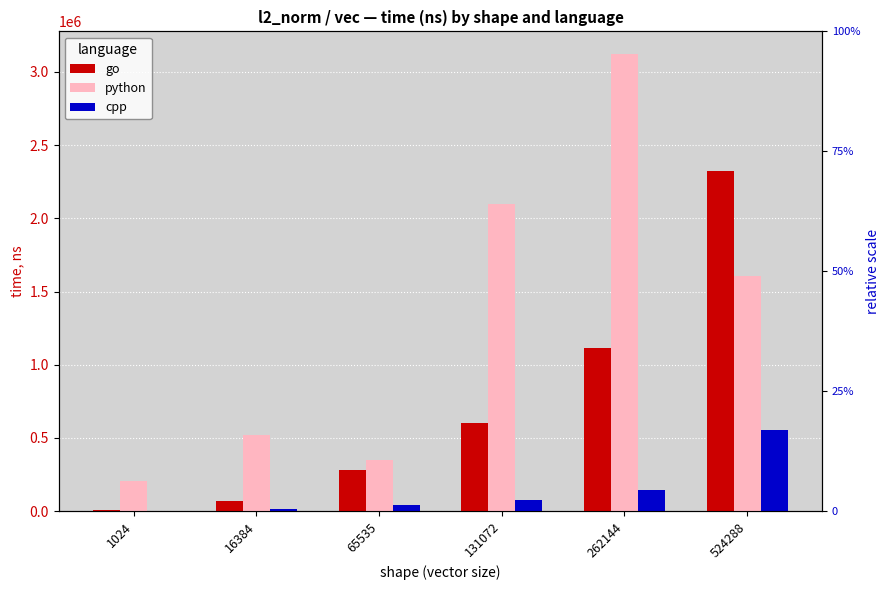

Rank the series by their maximum value, from highest to lowest.

python, go, cpp